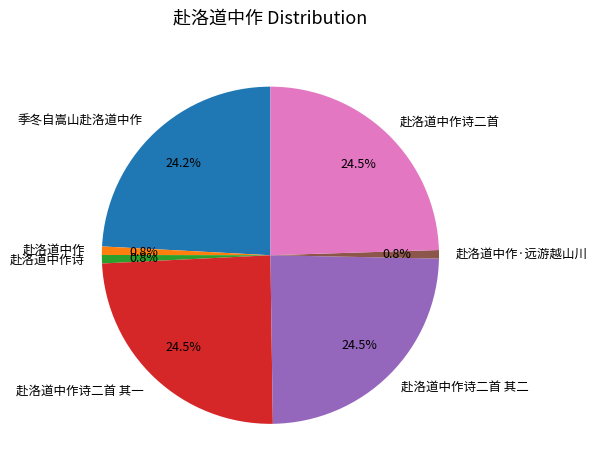

To the nearest percent, what is the combined percentage of 赴洛道中作 and 赴洛道中作诗二首?

25%